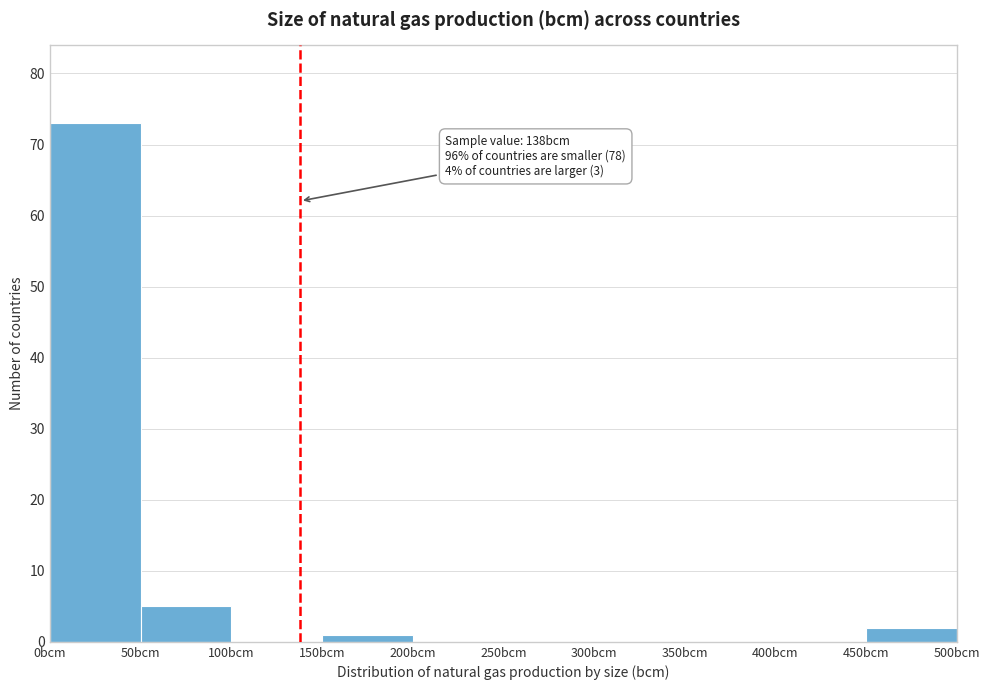

Which range on the x-axis has the tallest bar?

0 to 50